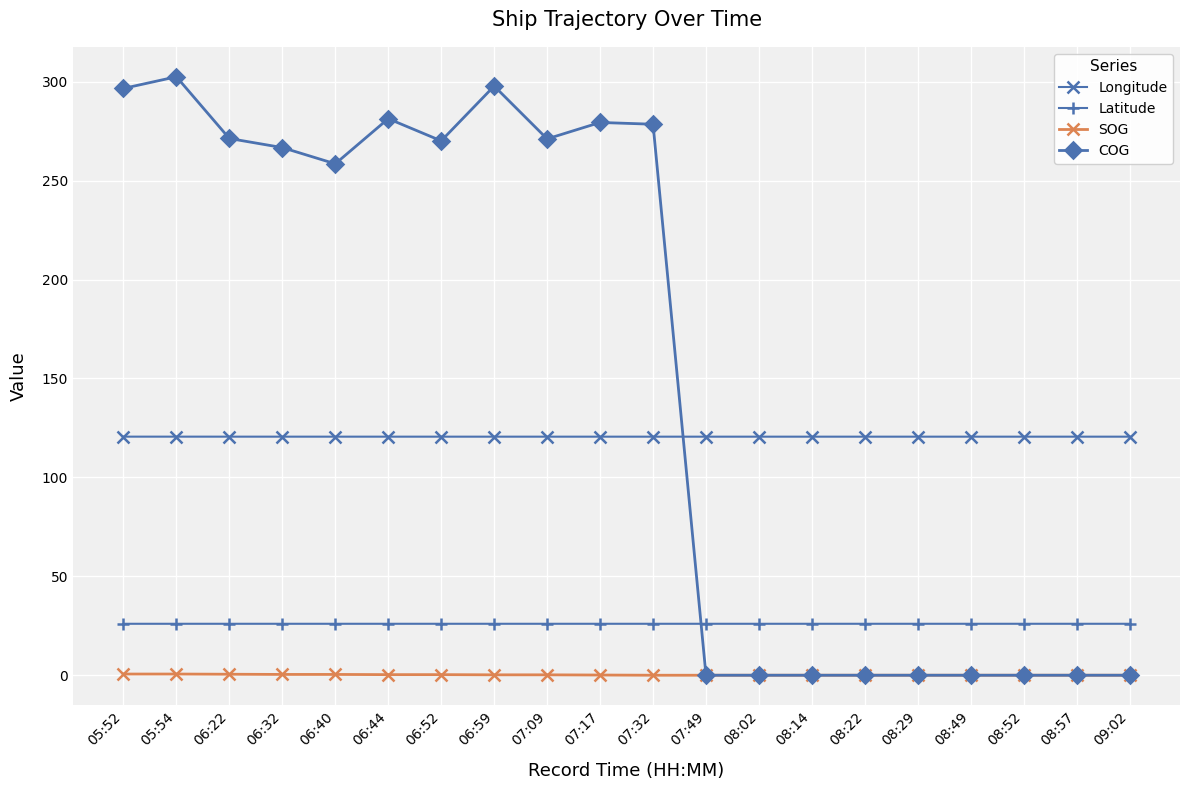

What is the total value across all series at 08:52?

146.6